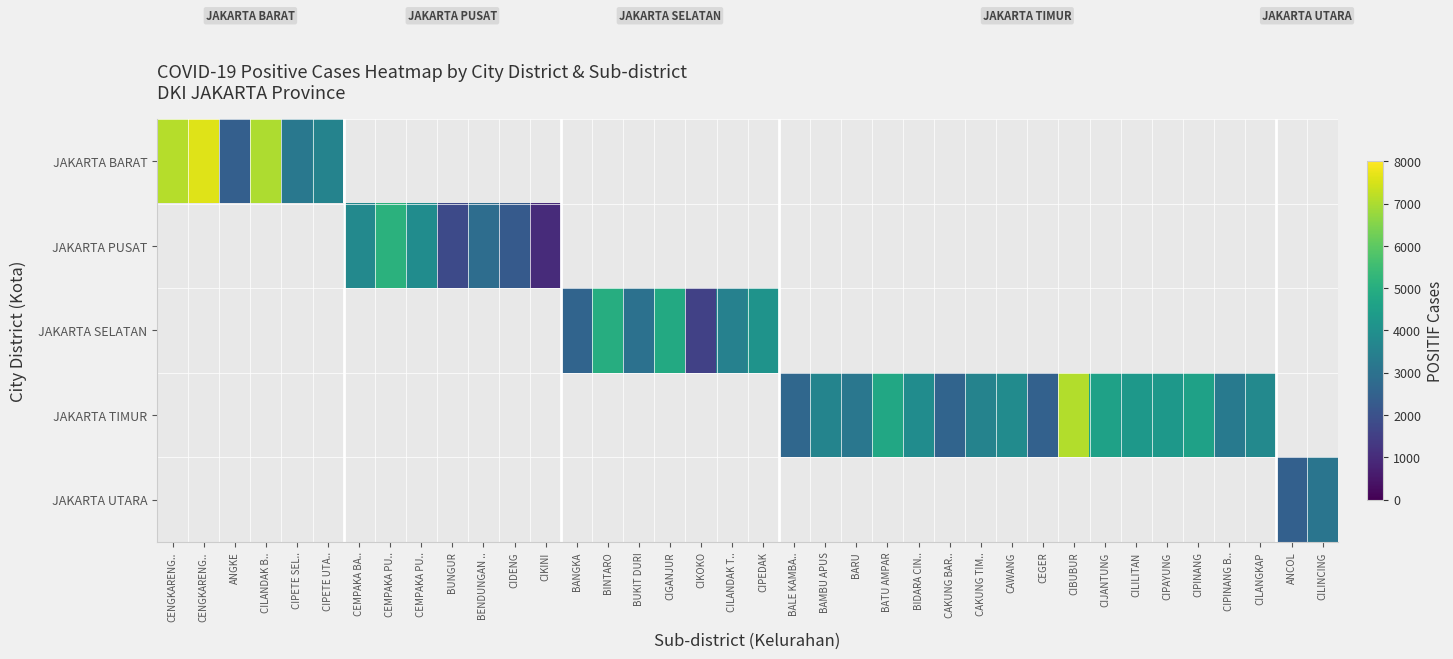

Is it true that JAKARTA UTARA equals 2454.0 at ANCOL?

True